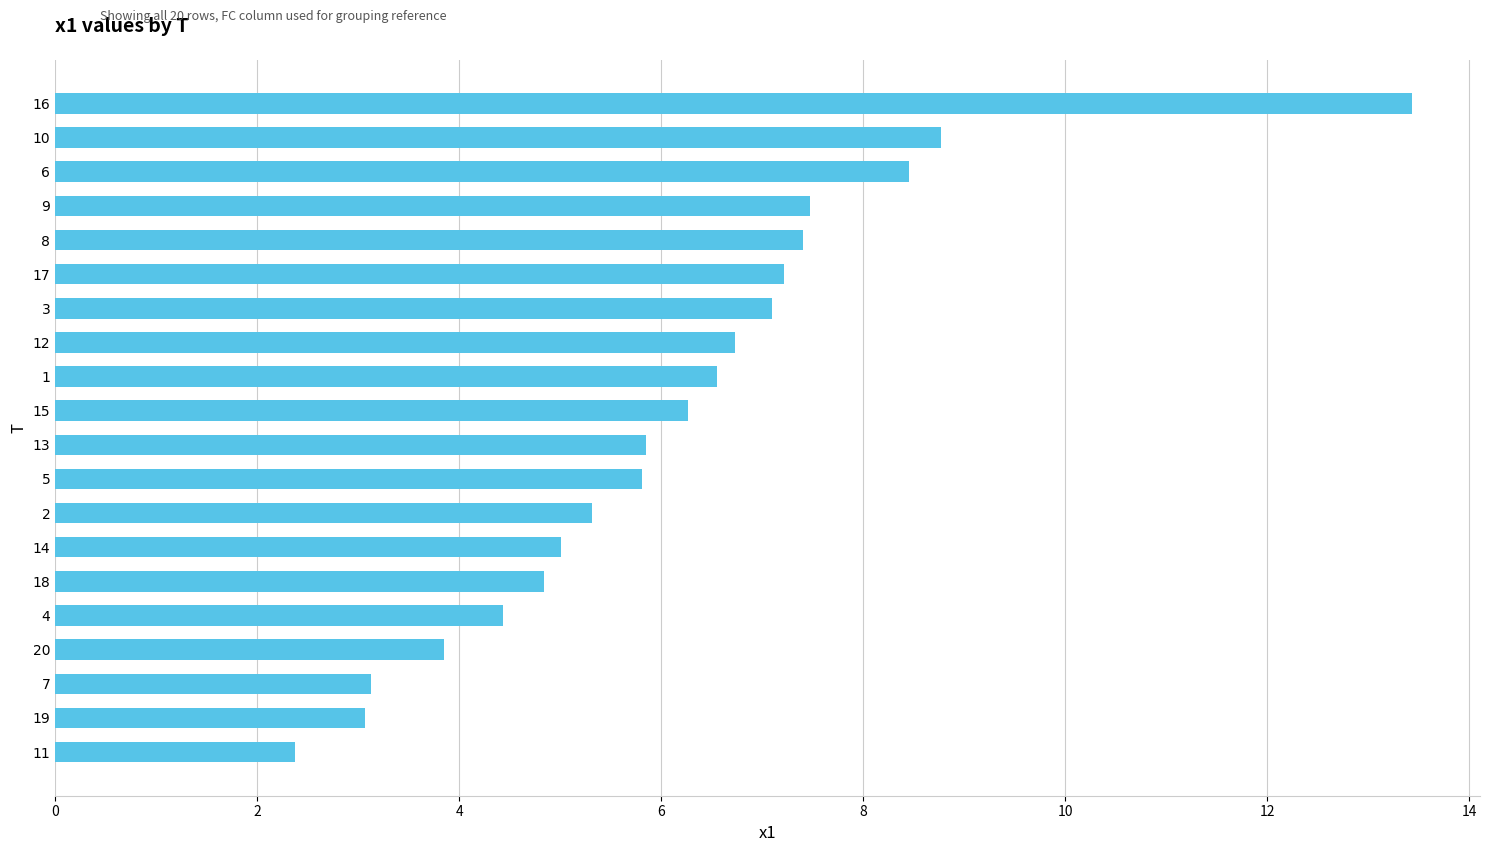

Does the chart contain stacked bars?

No